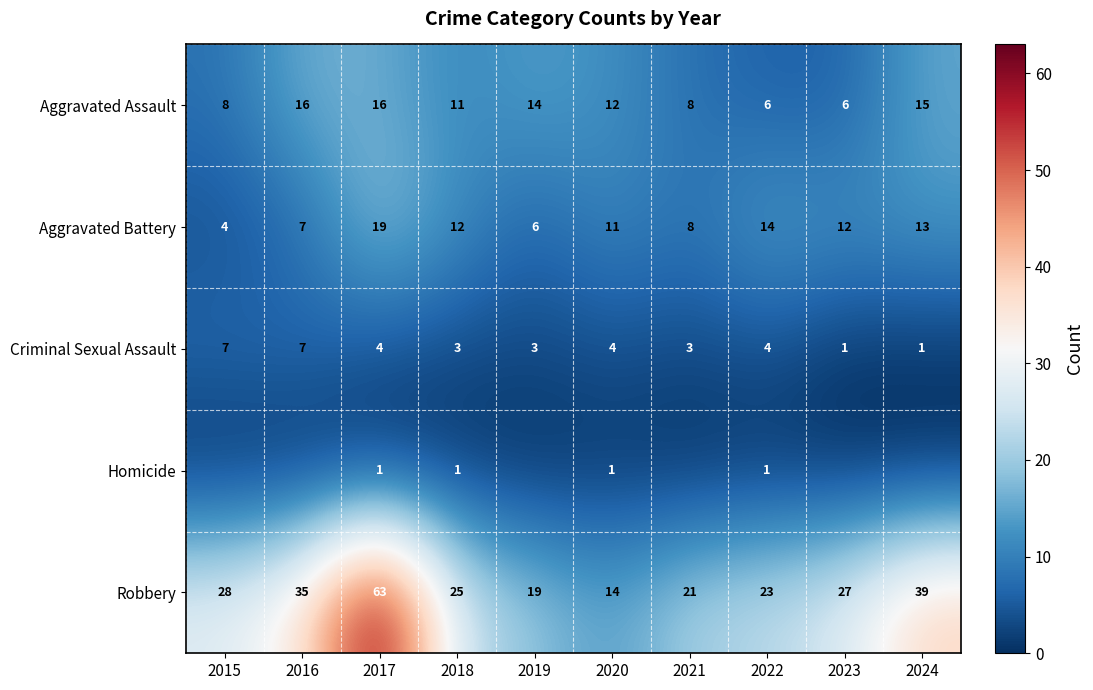

Where is Aggravated Battery nearest to the value 11?

2020